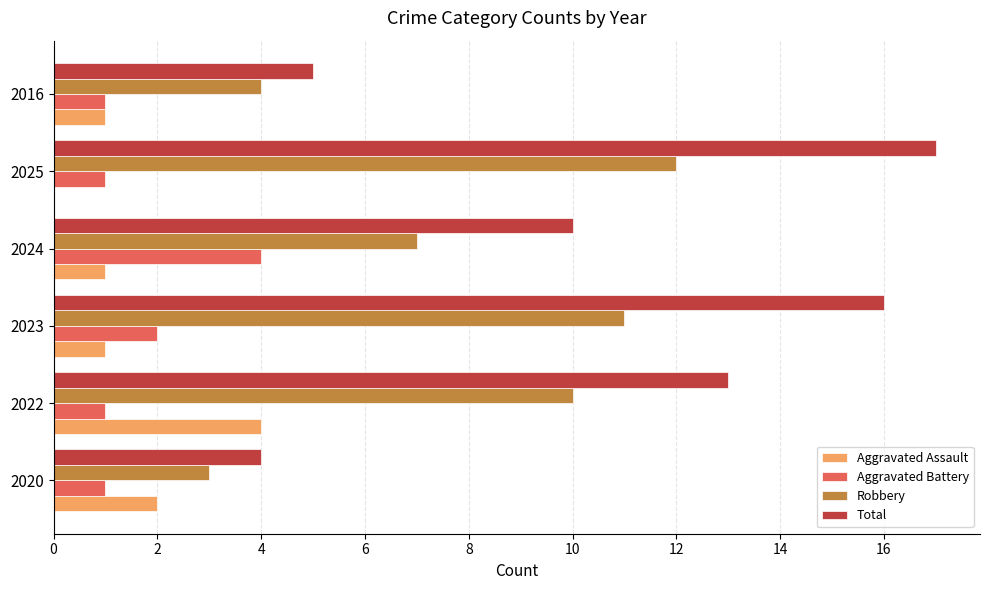

At which label does Robbery reach its peak?

2025